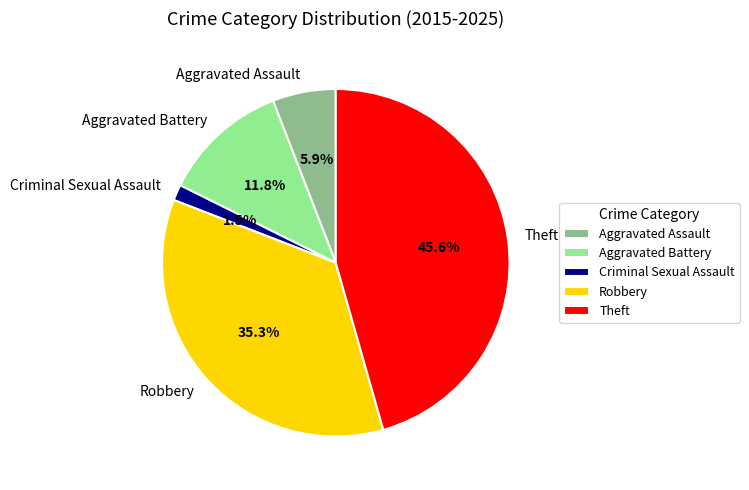

To the nearest percent, what percentage of the pie is Theft?

46%